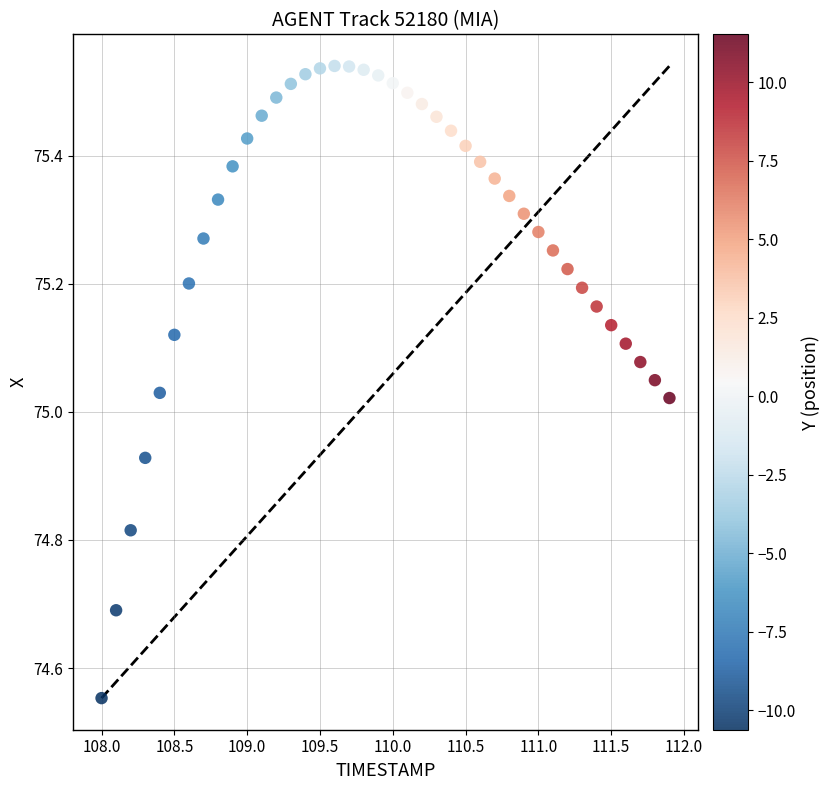

What is the range of Y values (max minus min)?

1.0